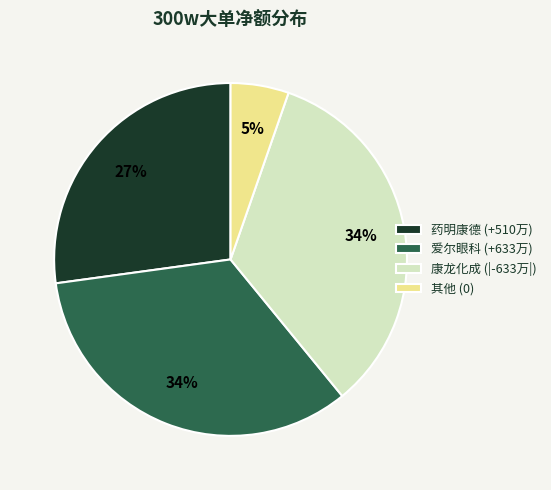

Is it true that 爱尔眼科 (+633万) is 40% of the pie?

False